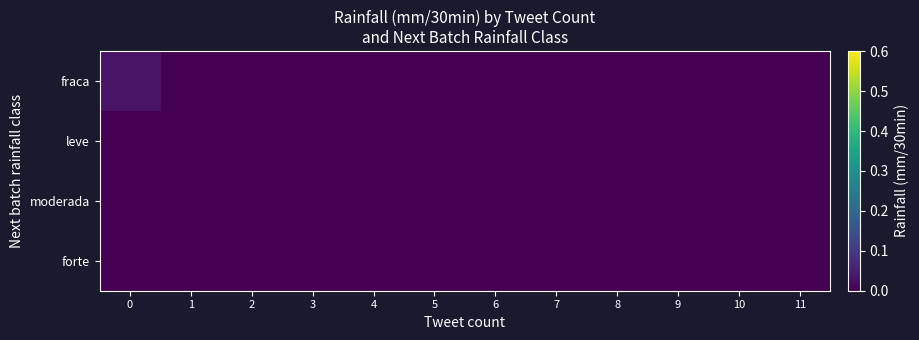

Which series has the largest total across all categories?

fraca